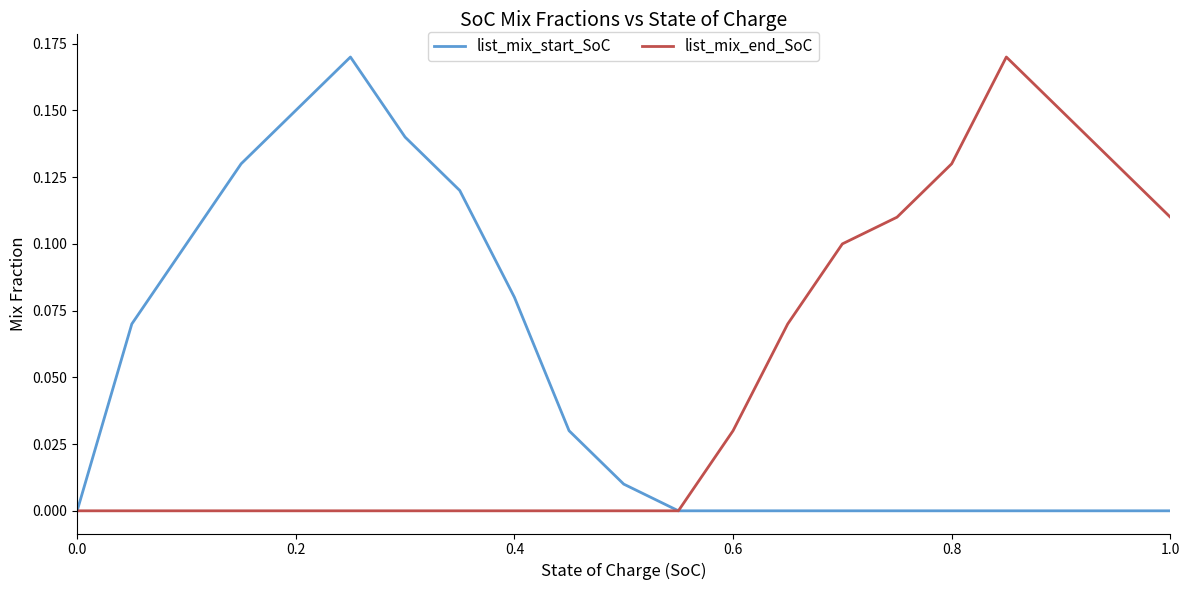

At how many categories does at least one series exceed 0?

19